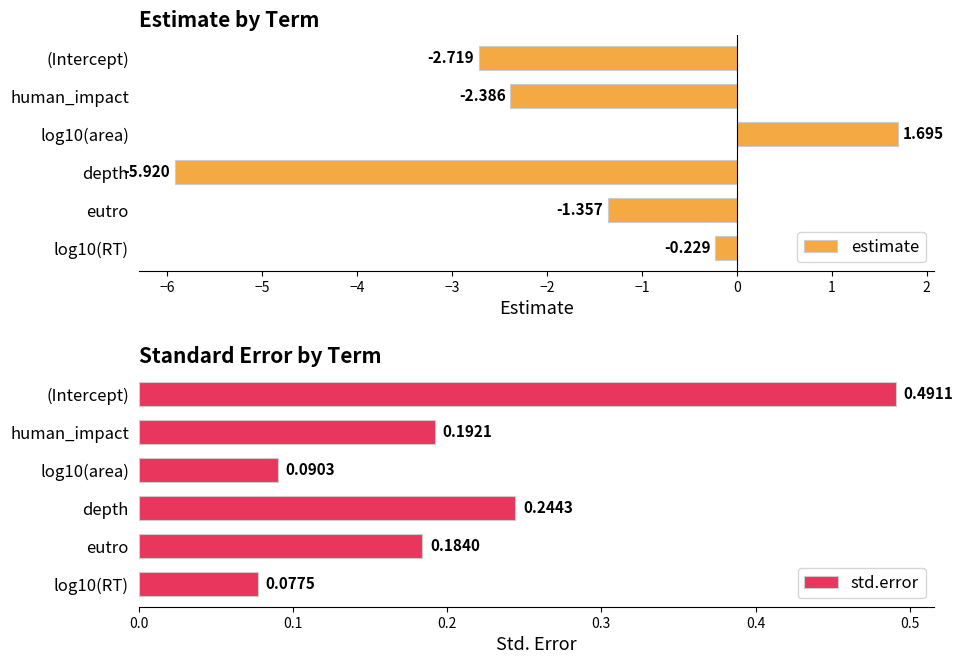

List the series in order of their peak value, highest first.

estimate, std.error